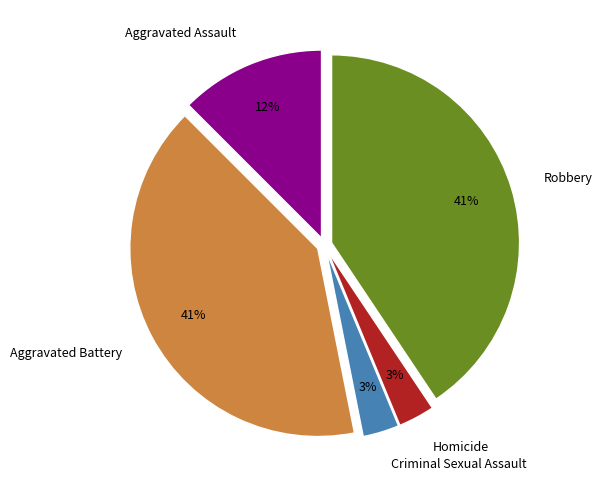

To the nearest percent, what is the average slice percentage?

20%